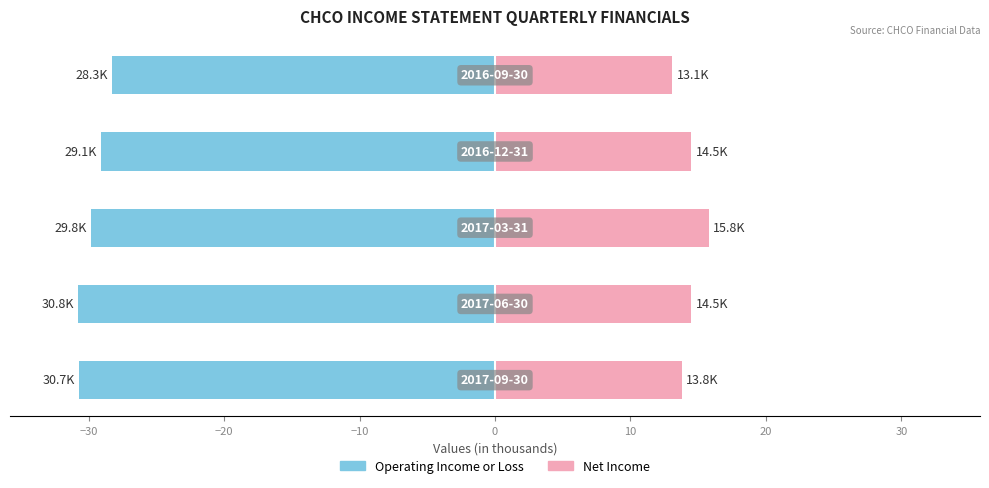

What is the approximate value of Net Income at 0?

13.1